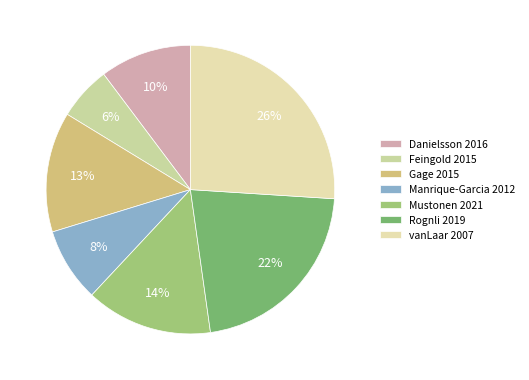

To the nearest percent, what percentage of the pie is Rognli 2019?

22%